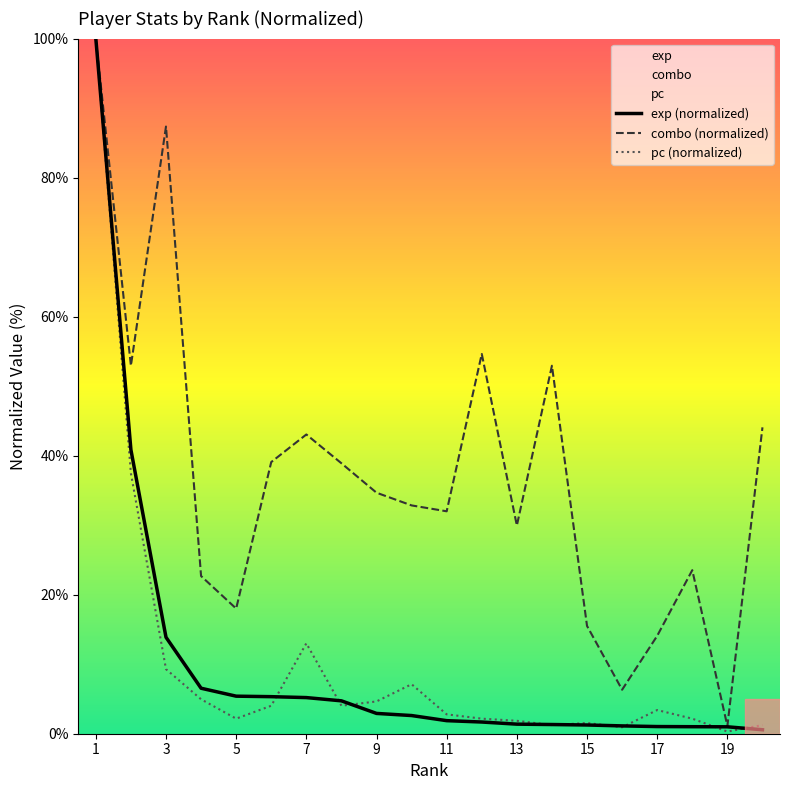

What is the difference between the exp (normalized) values at 13 and 17?

0.3